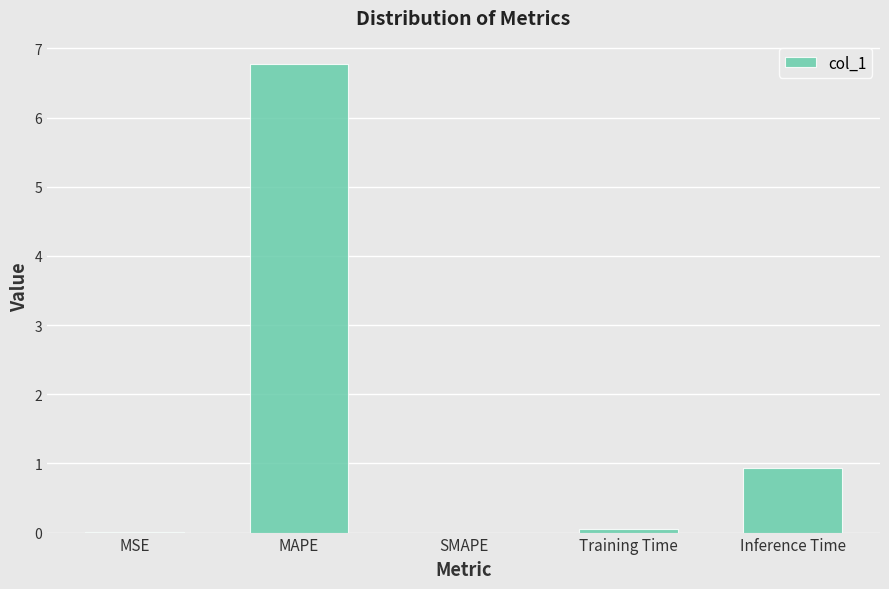

At which label is the value closest to 3?

Inference Time